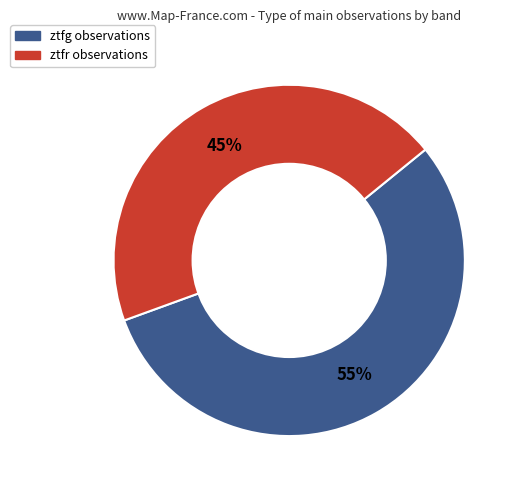

To the nearest percent, what is the combined percentage of ztfr and ztfg?

100%